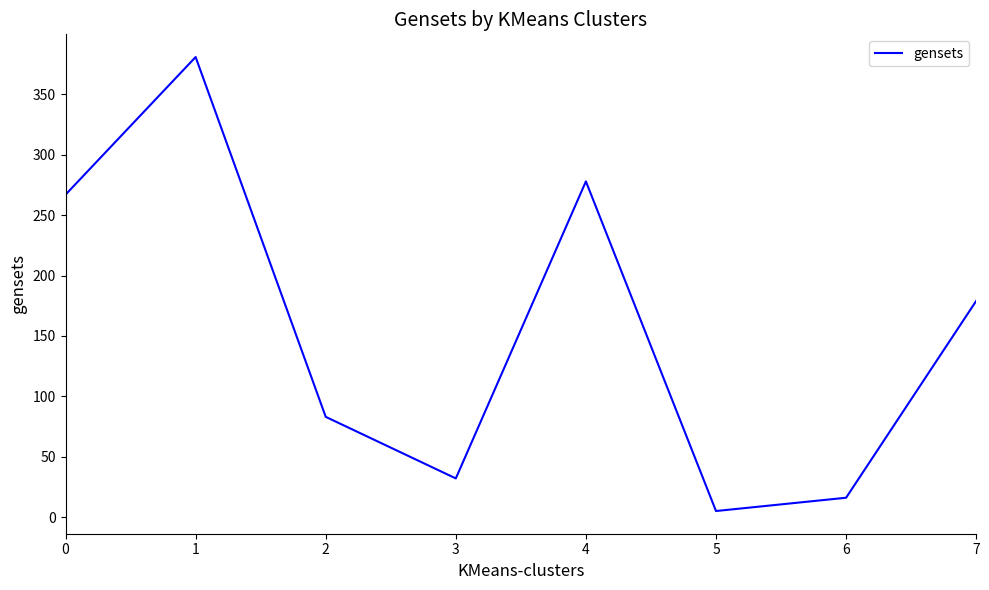

What is the sum of the values at 3 and 1?

413